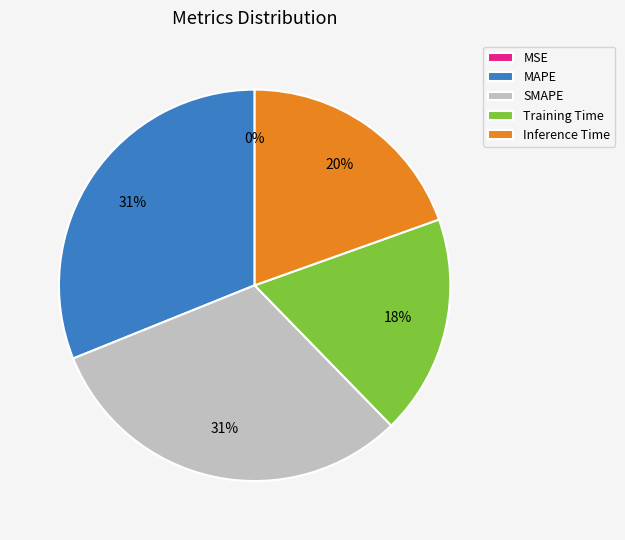

The Inference Time slice represents 34% of the pie. True or false?

False